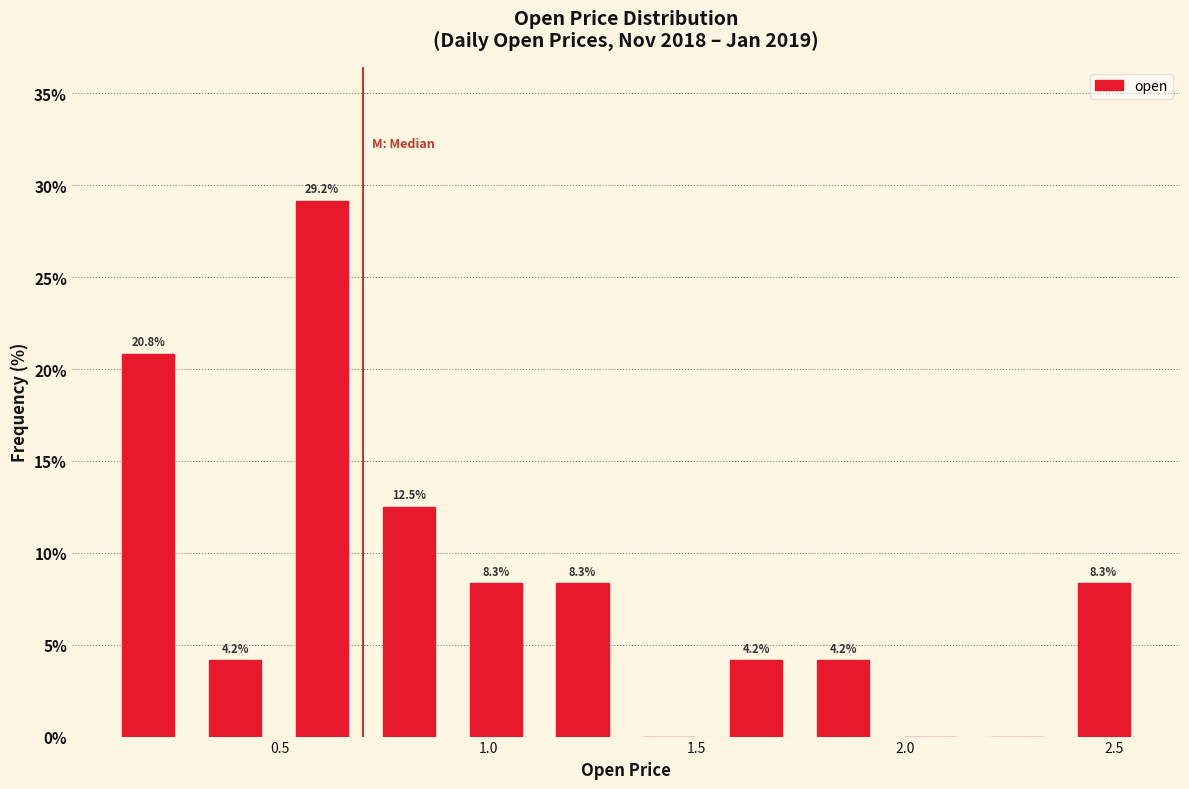

Over which range of the x-axis is the bar tallest?

0.50 to 0.70